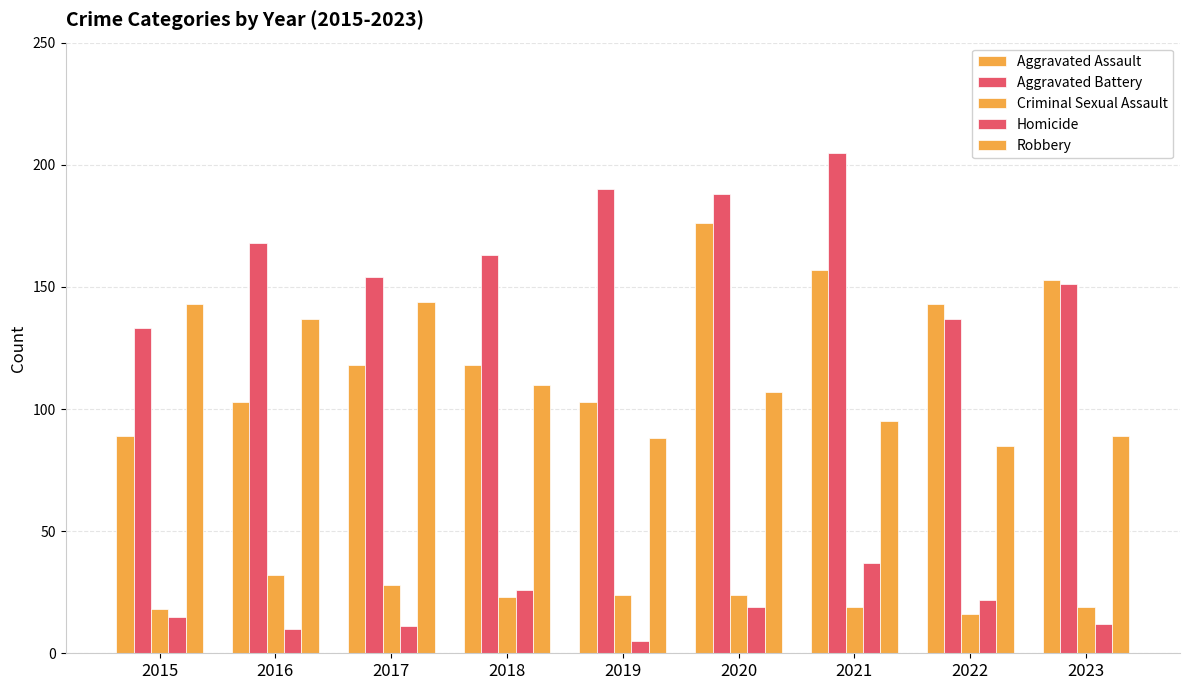

List the series in order of their peak value, highest first.

Aggravated Battery, Aggravated Assault, Robbery, Homicide, Criminal Sexual Assault